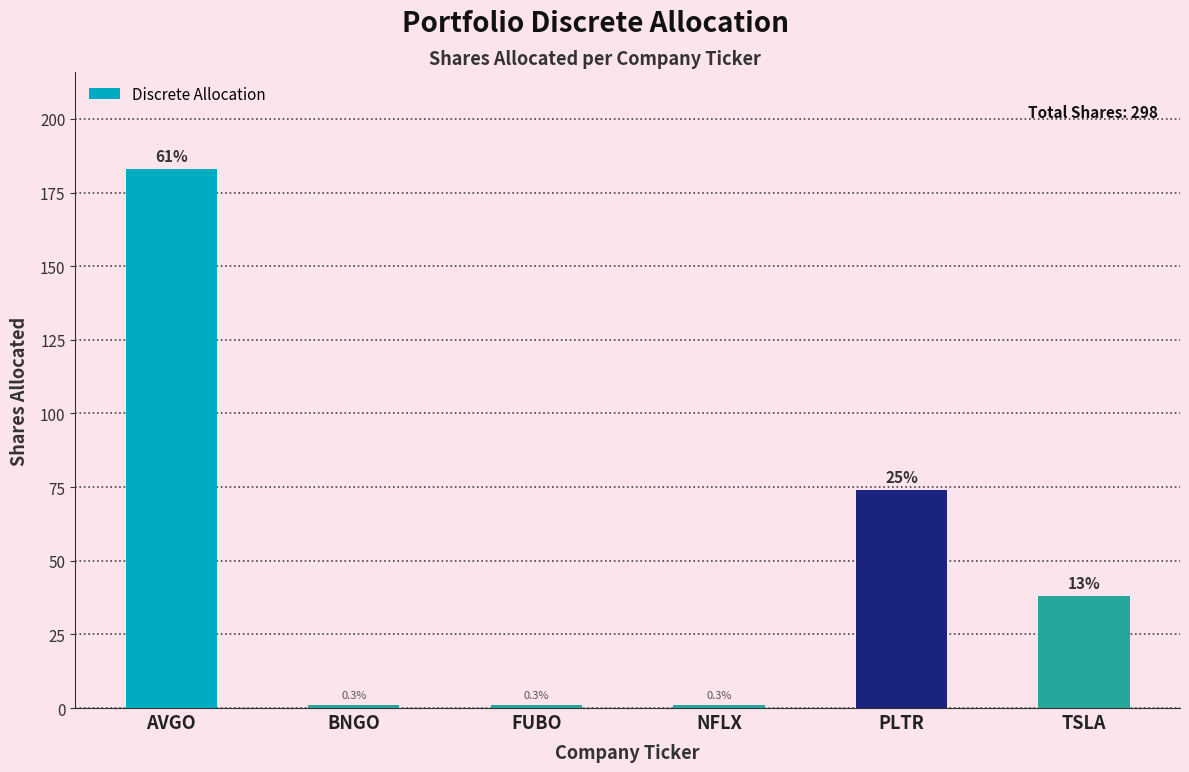

Does the chart contain any negative values?

No